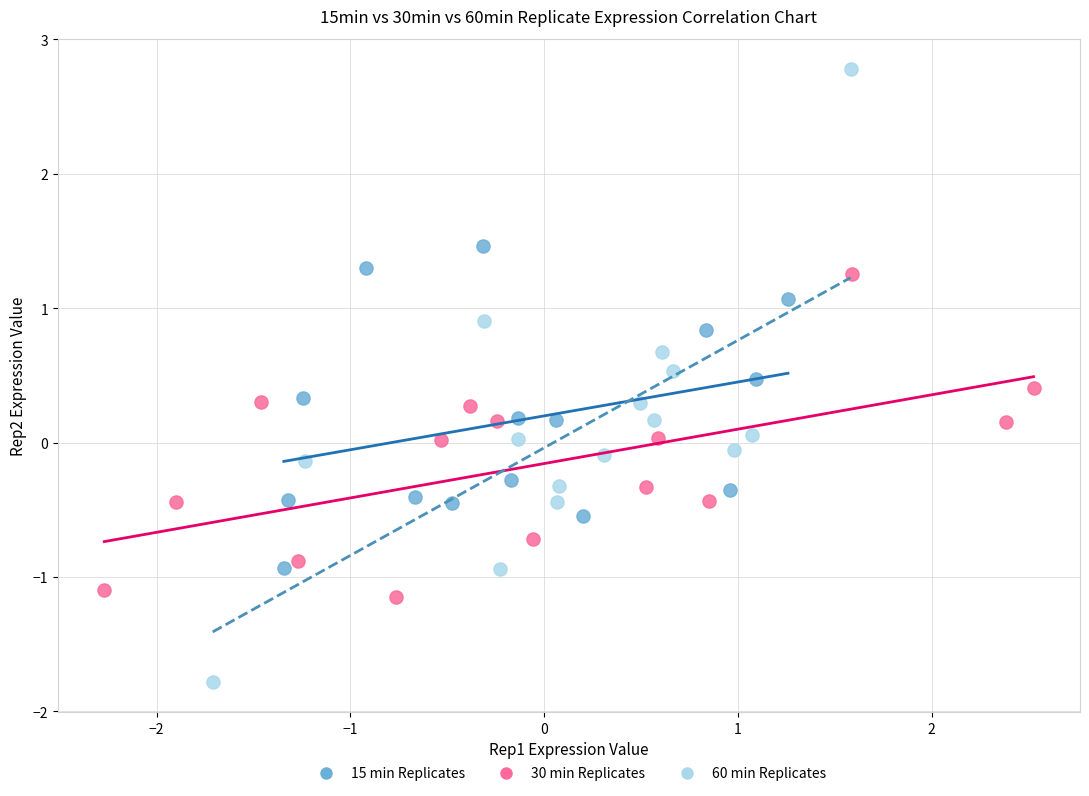

Which series reaches the minimum Y coordinate?

60 min Replicates